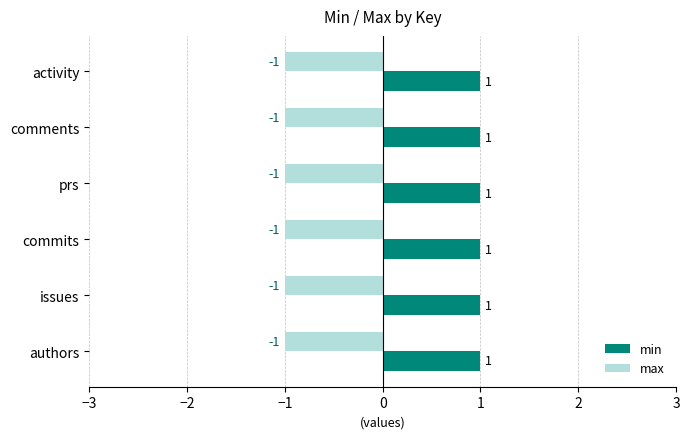

Where is max nearest to the value -1?

activity